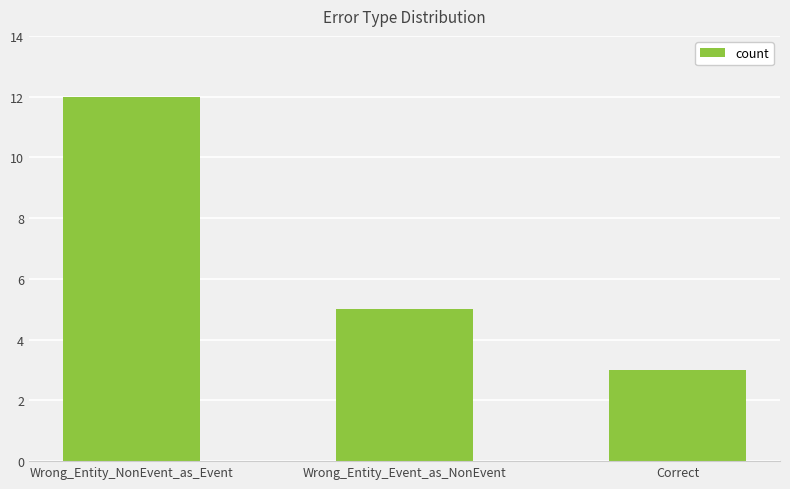

What is the label of the 1st bar from the right?

Correct